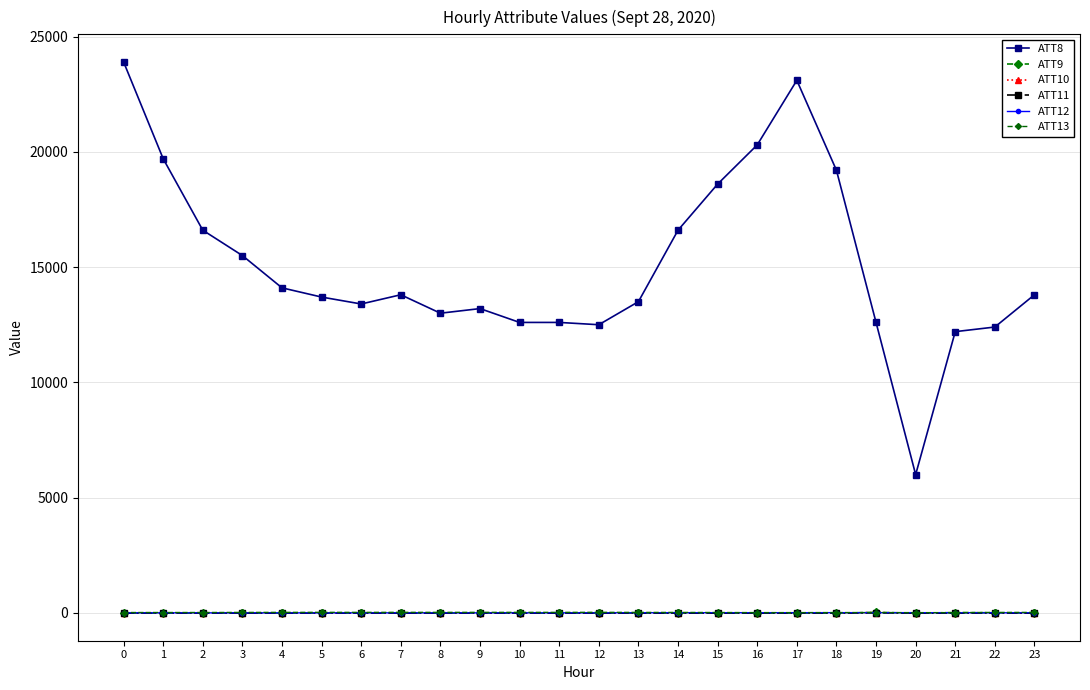

What is the difference between the ATT13 values at 8 and 1?

6.0